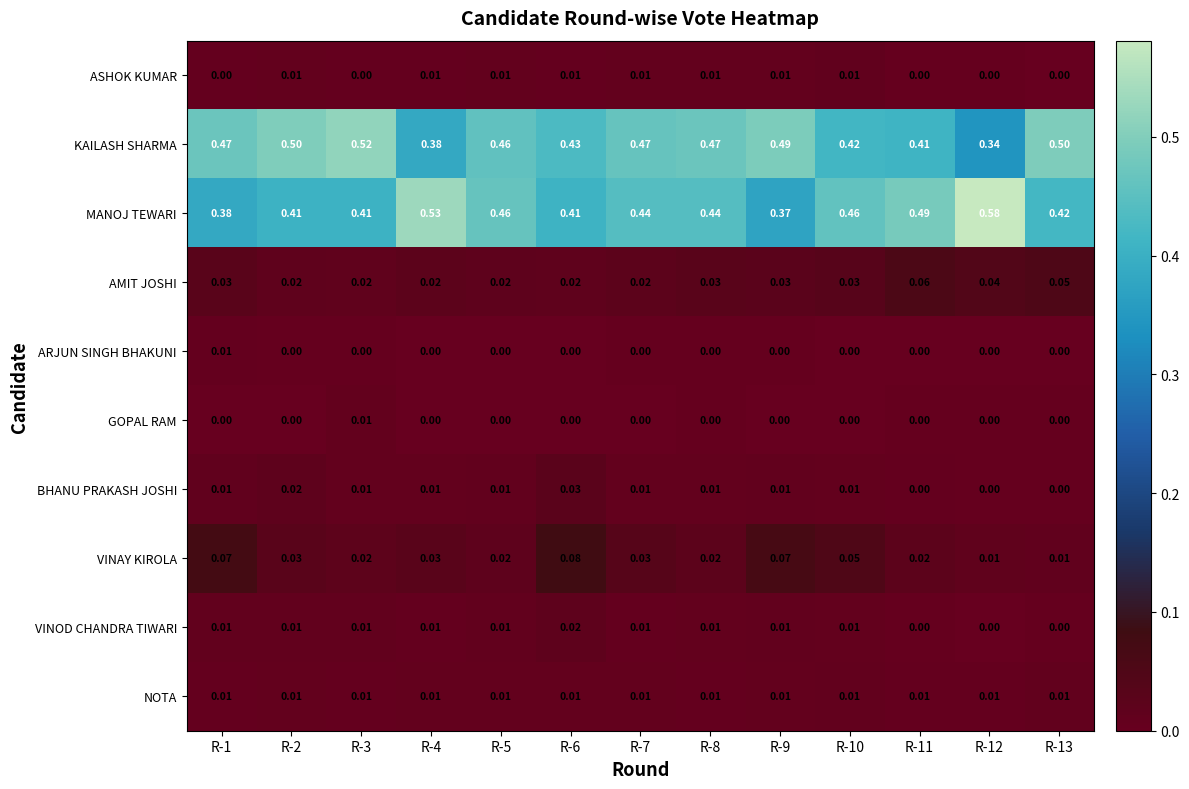

Which series has the widest spread of values?

MANOJ TEWARI